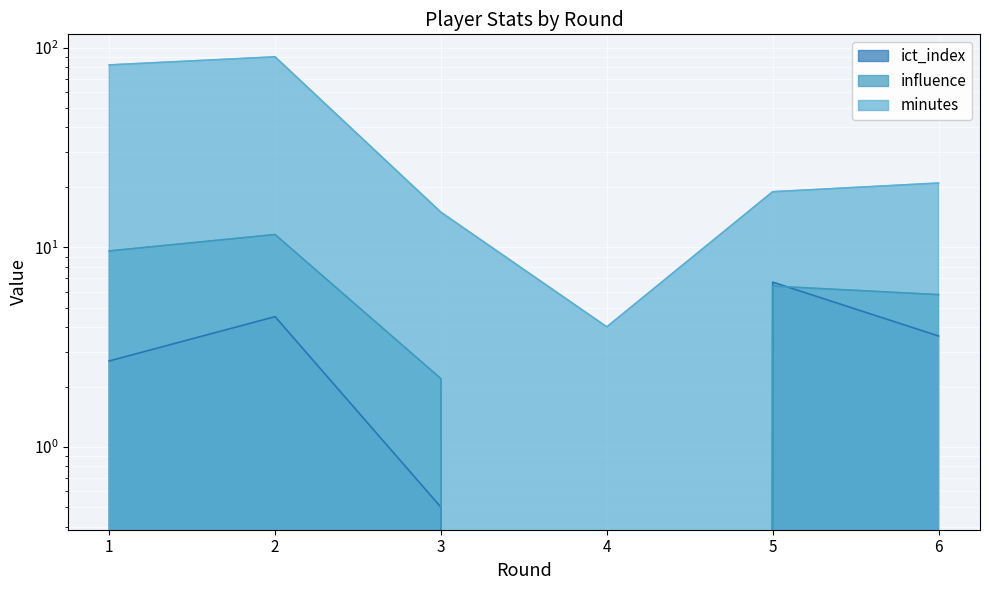

Is it true that ict_index equals 0.5 at 3?

True